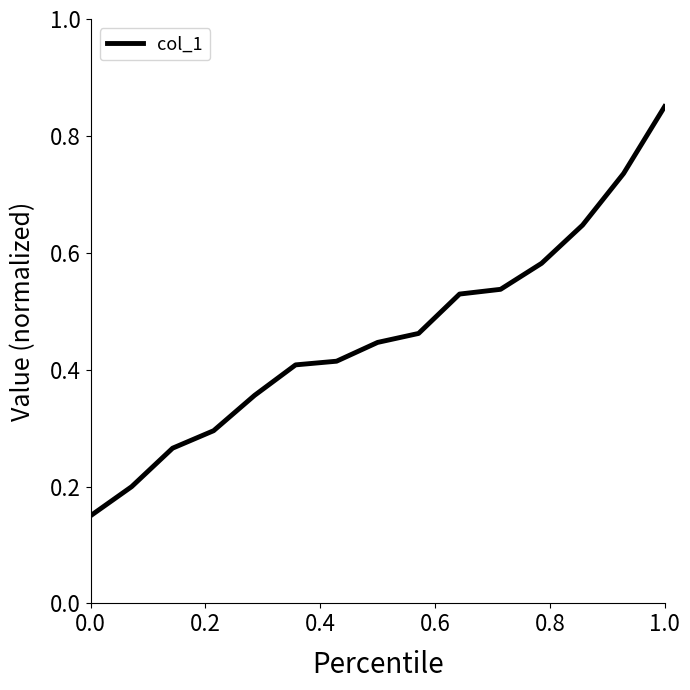

What is the average value?

0.5